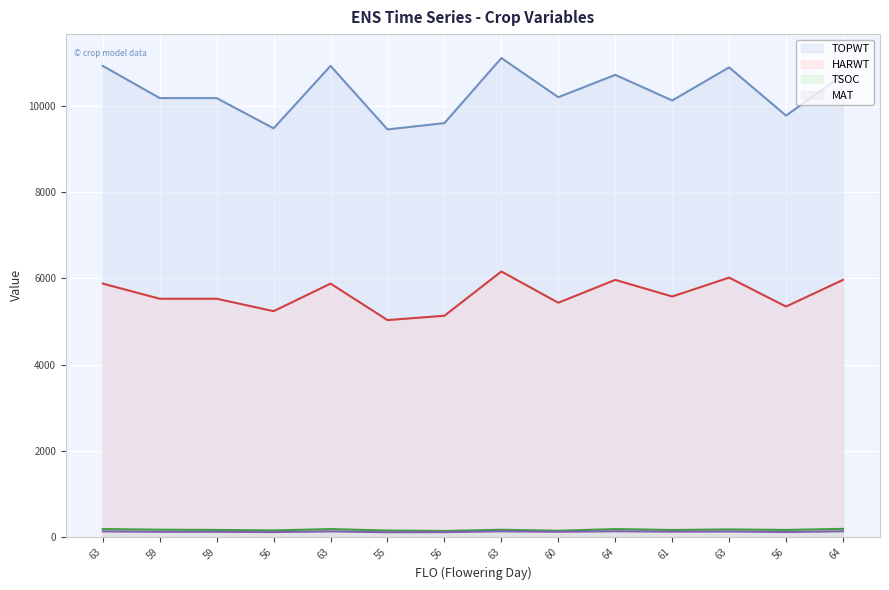

The value of TSOC at 55 is 141. True or false?

True